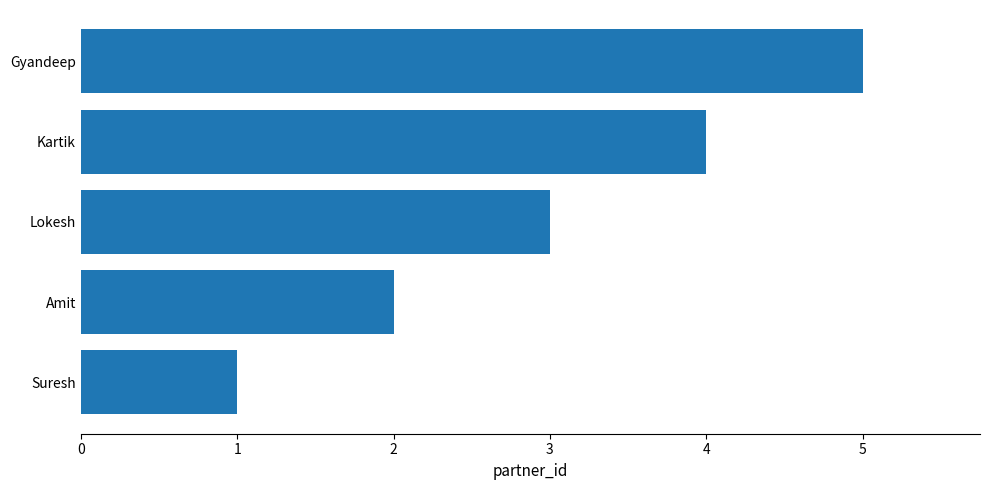

The value at Gyandeep is 3. True or false?

False